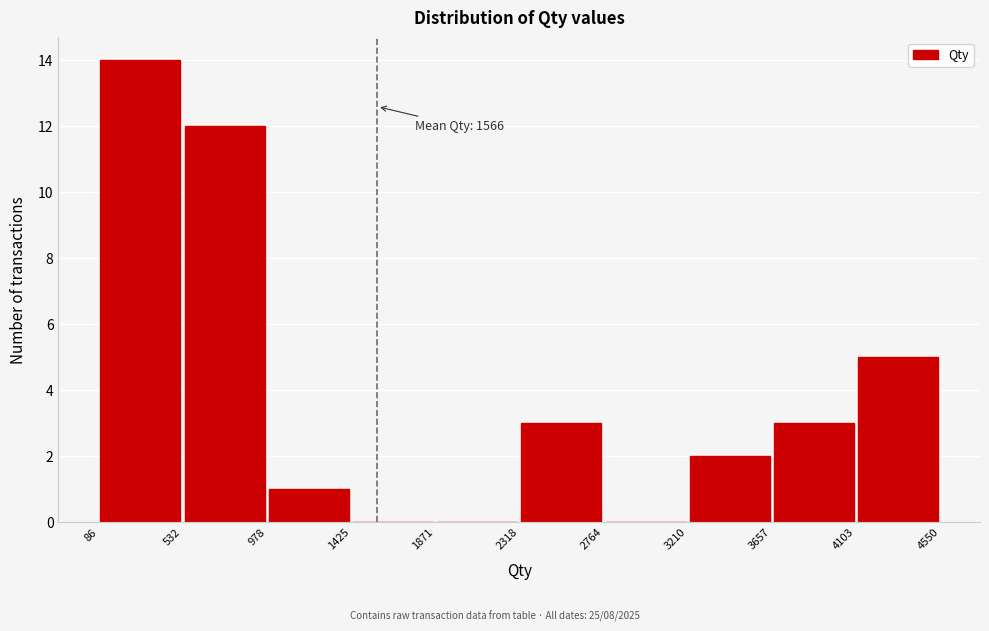

Over which range of the x-axis is the bar tallest?

86 to 532